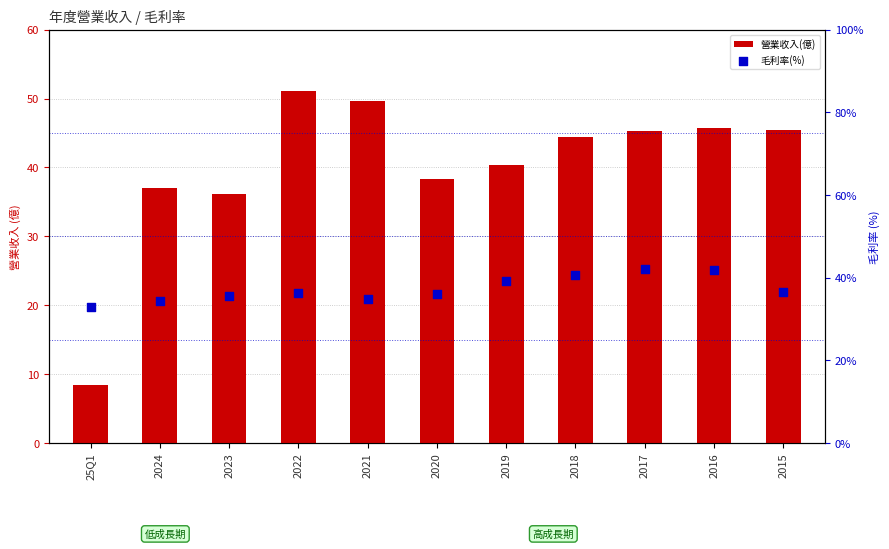

Which series contains the highest Y value?

營業收入(億)